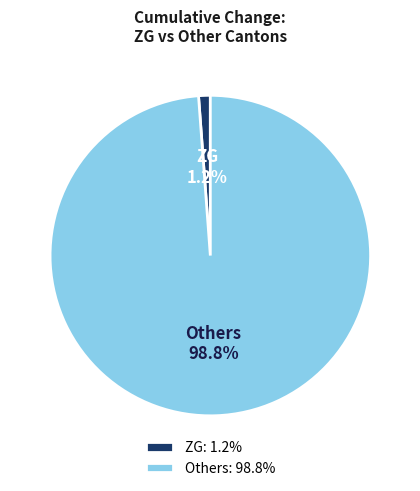

Which has a higher value, Others or ZG?

Others